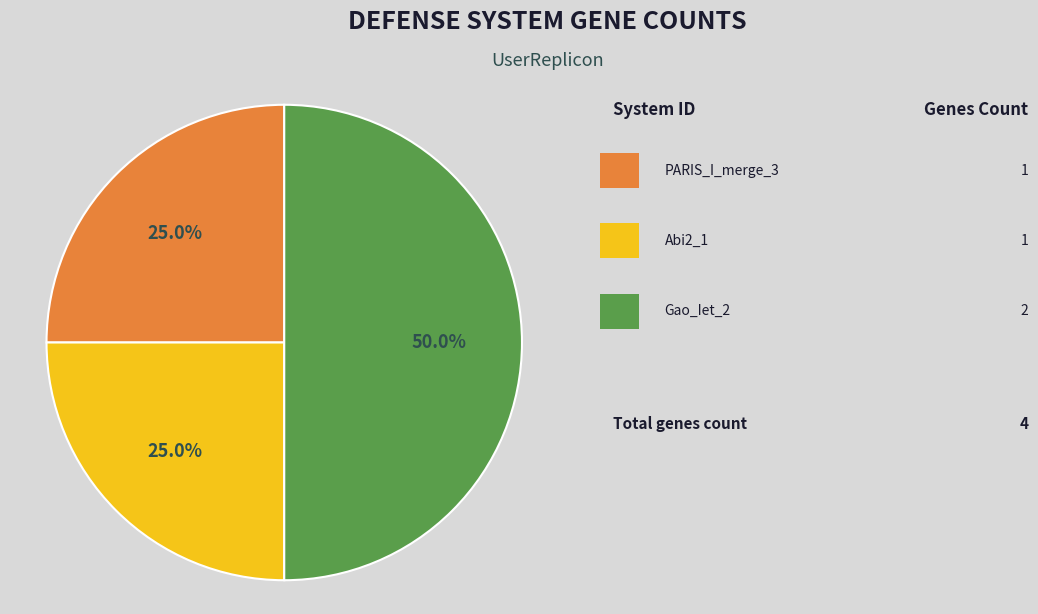

To the nearest percent, what is the average slice percentage?

33%